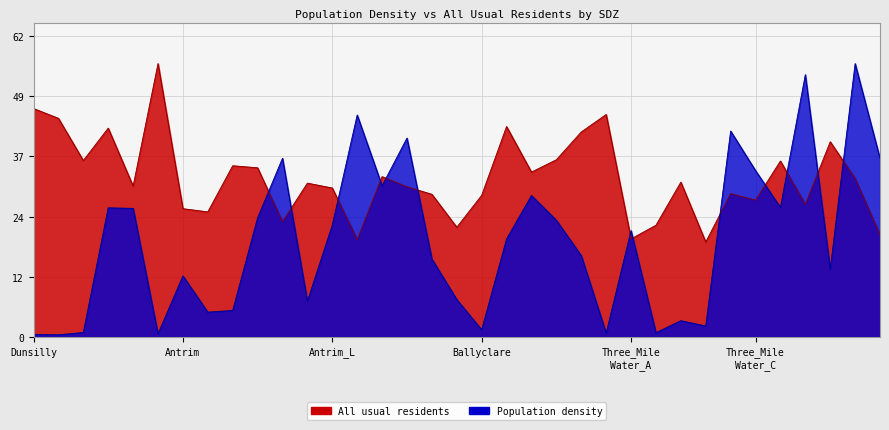

What position from the left is Three_Mile_Water_H?

34